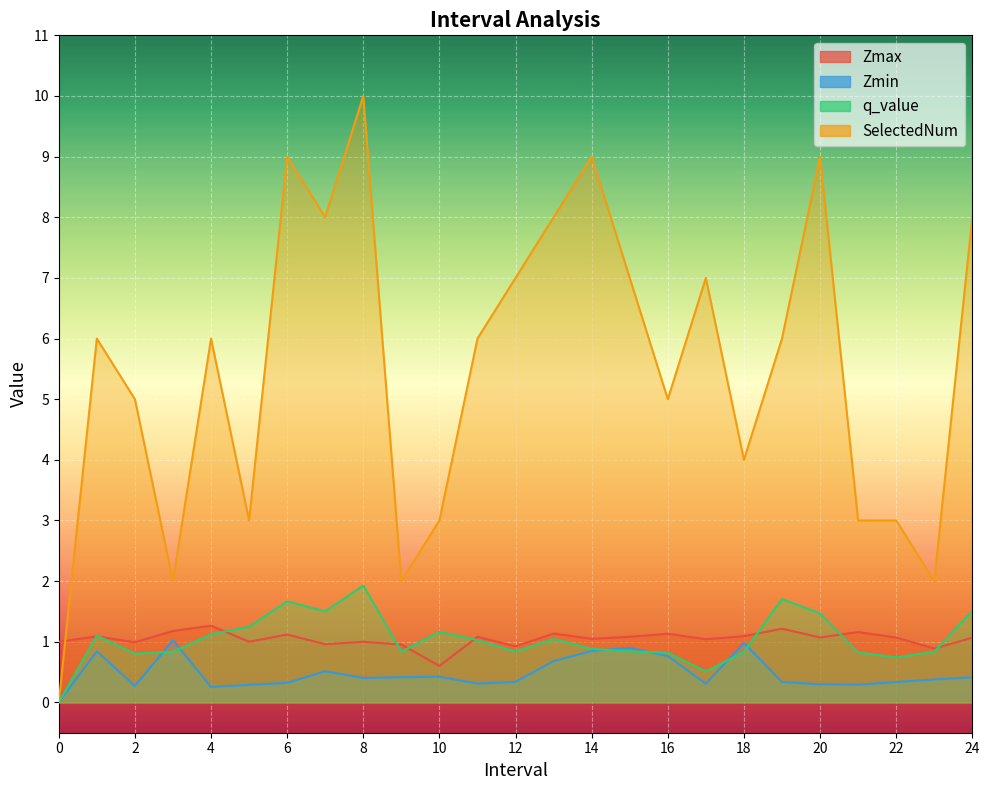

List the series in order of their peak value, highest first.

SelectedNum, q_value, Zmax, Zmin